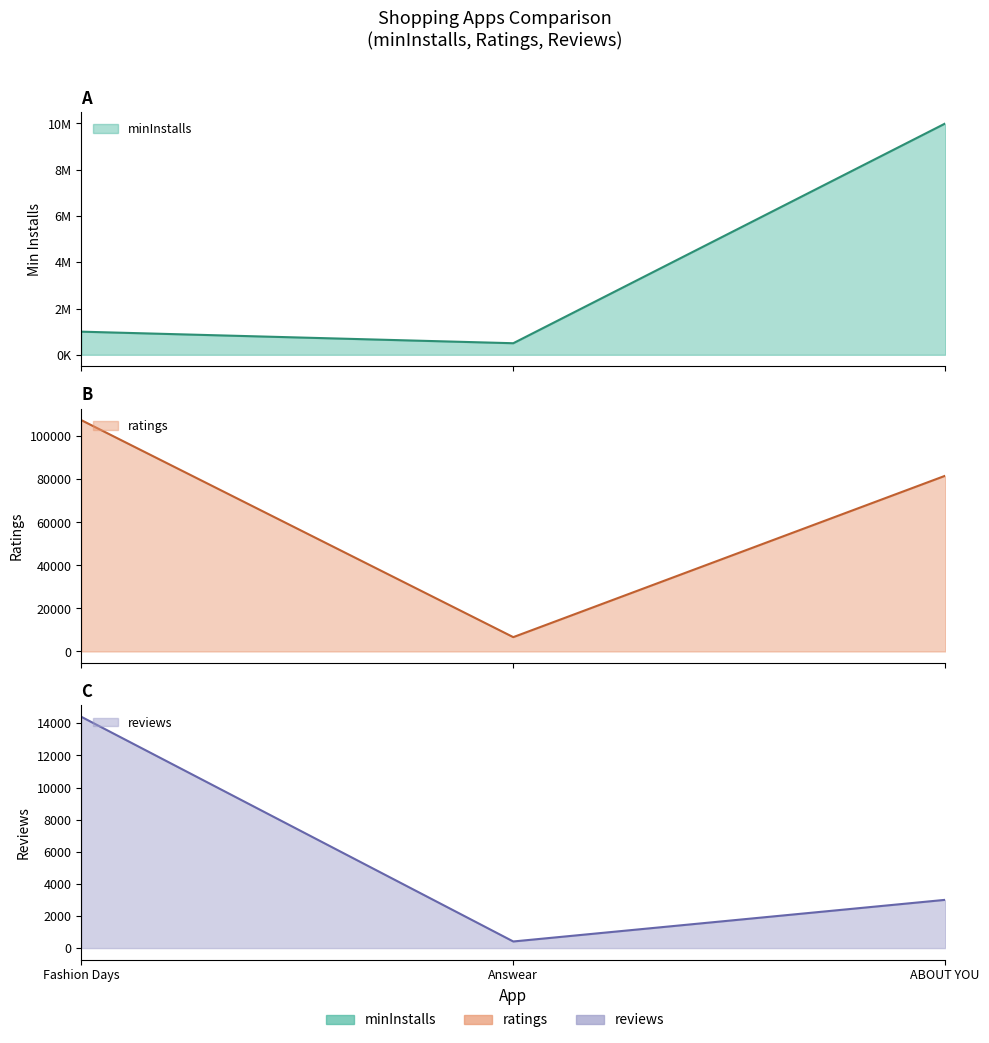

Between ABOUT YOU and Fashion Days, which is larger?

ABOUT YOU